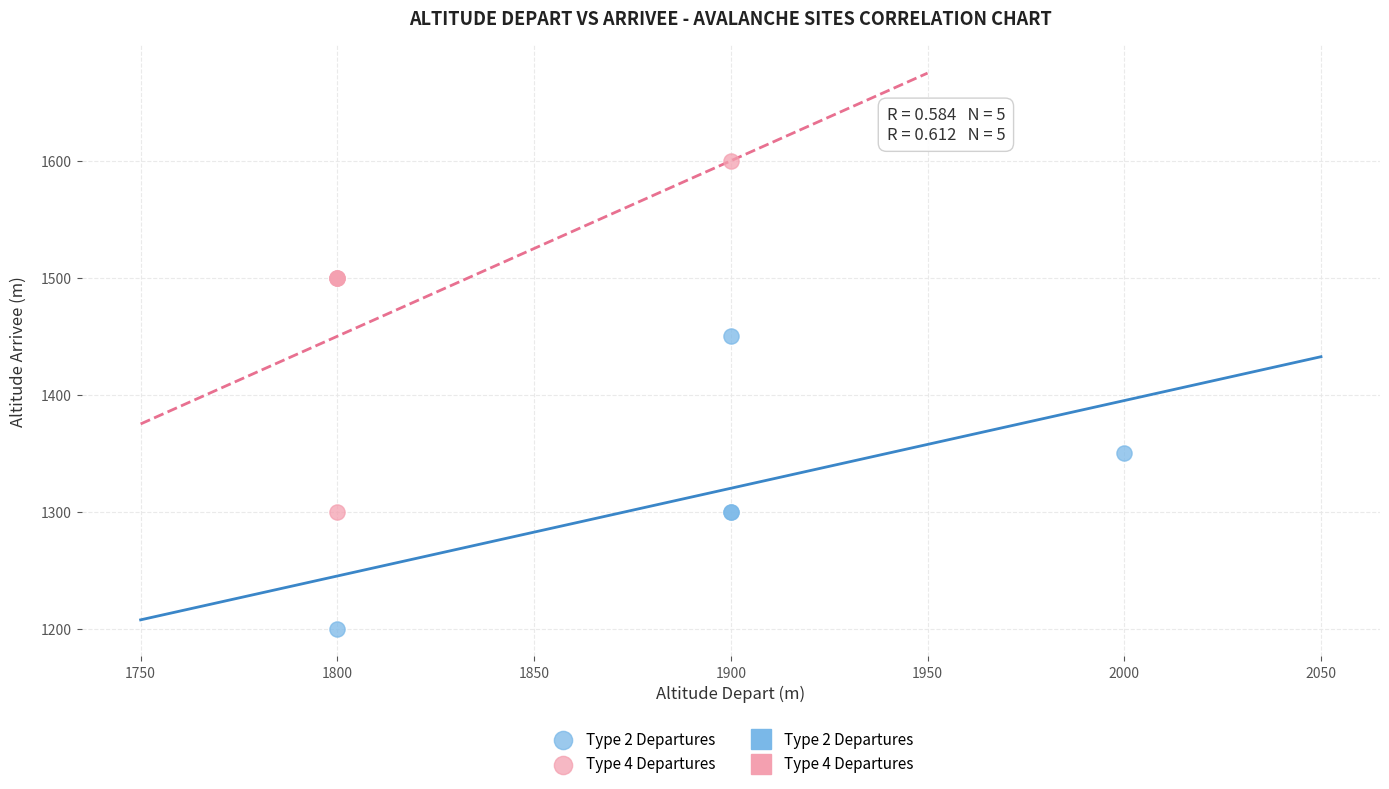

Which series contains the highest Y value?

Type 4 Departures